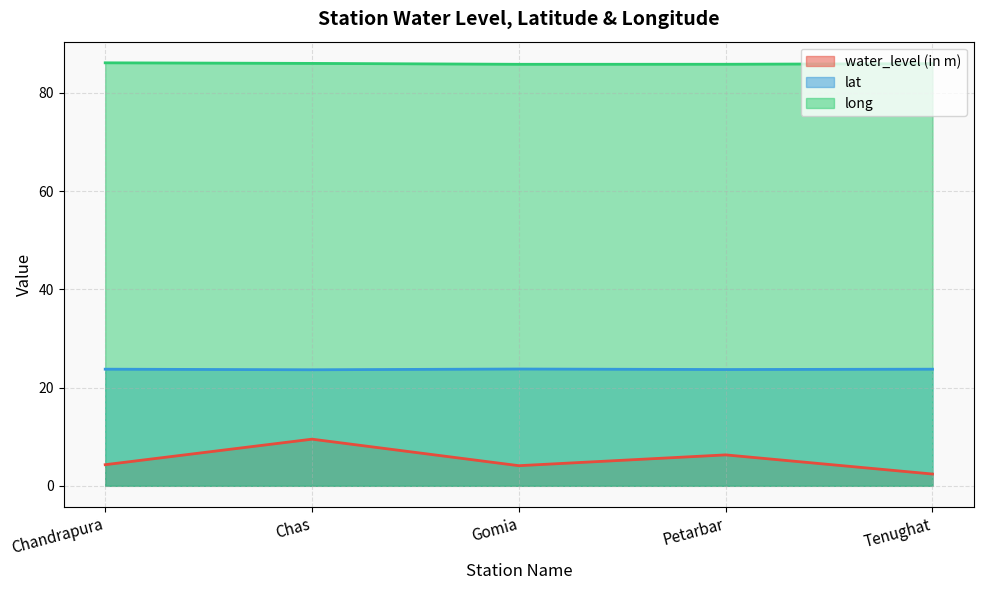

What is the value of the long point at the 2nd from the left?

86.0